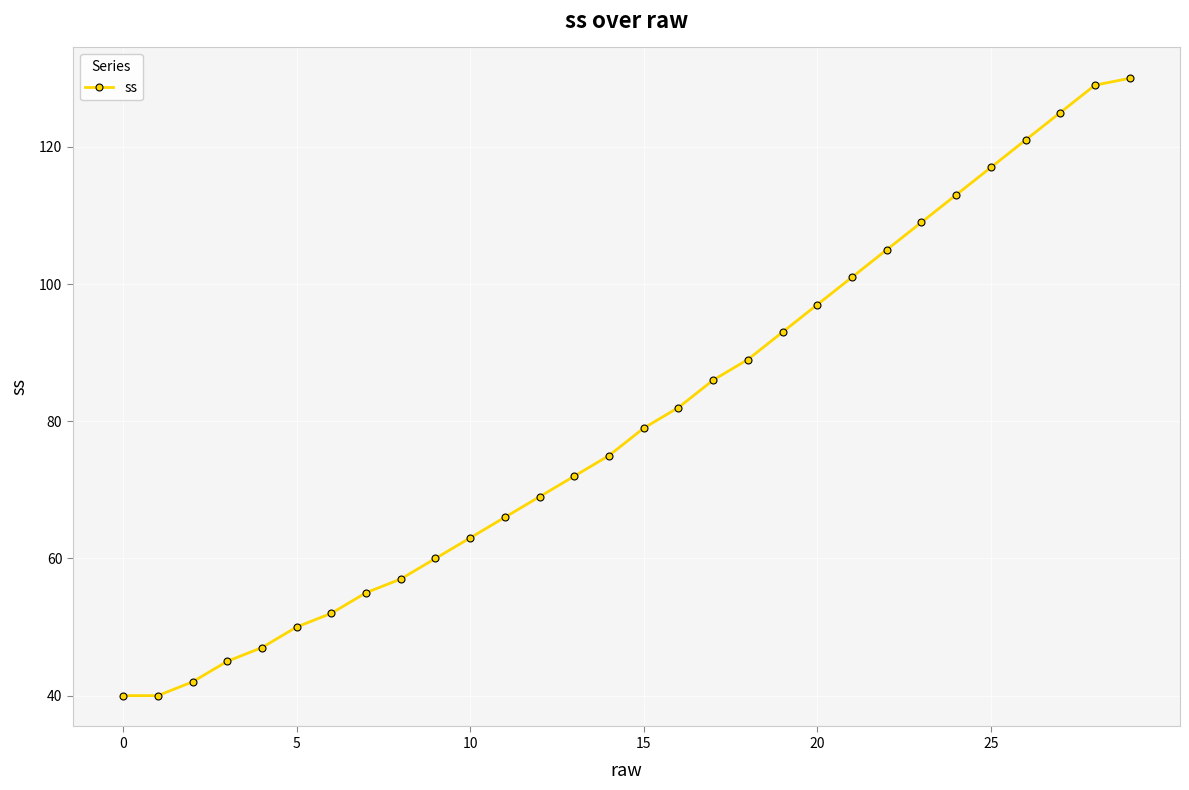

What is the difference between the maximum and minimum values?

90